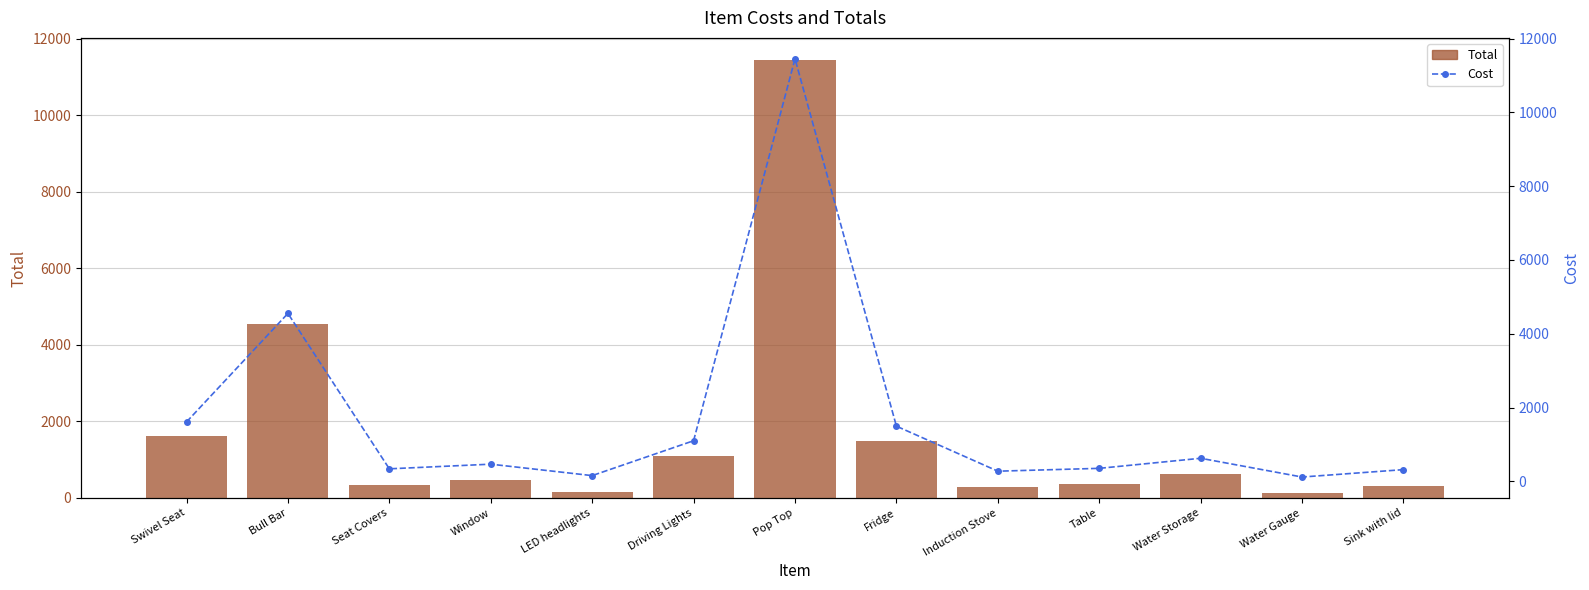

What is the value of the Cost bar at the 1st from the left?

1609.1